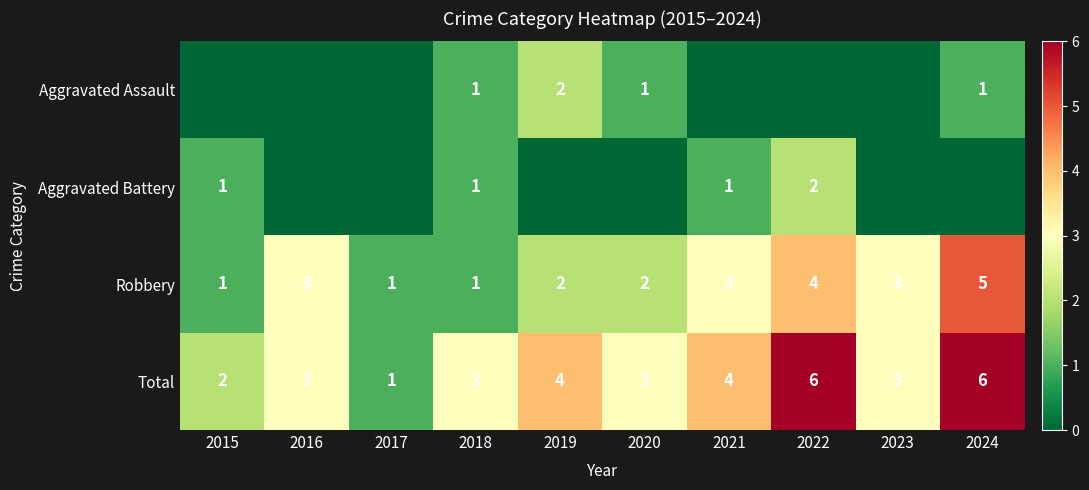

What is the highest value of the Total series?

6